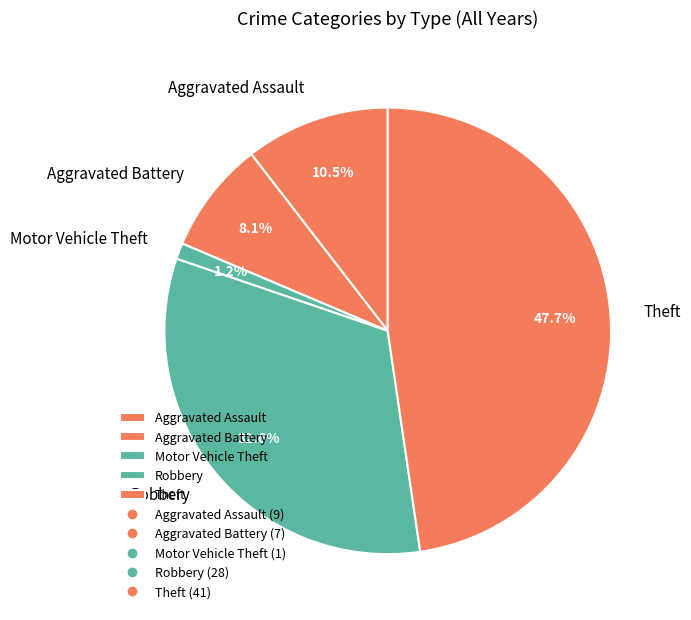

Does any single category account for the majority?

No